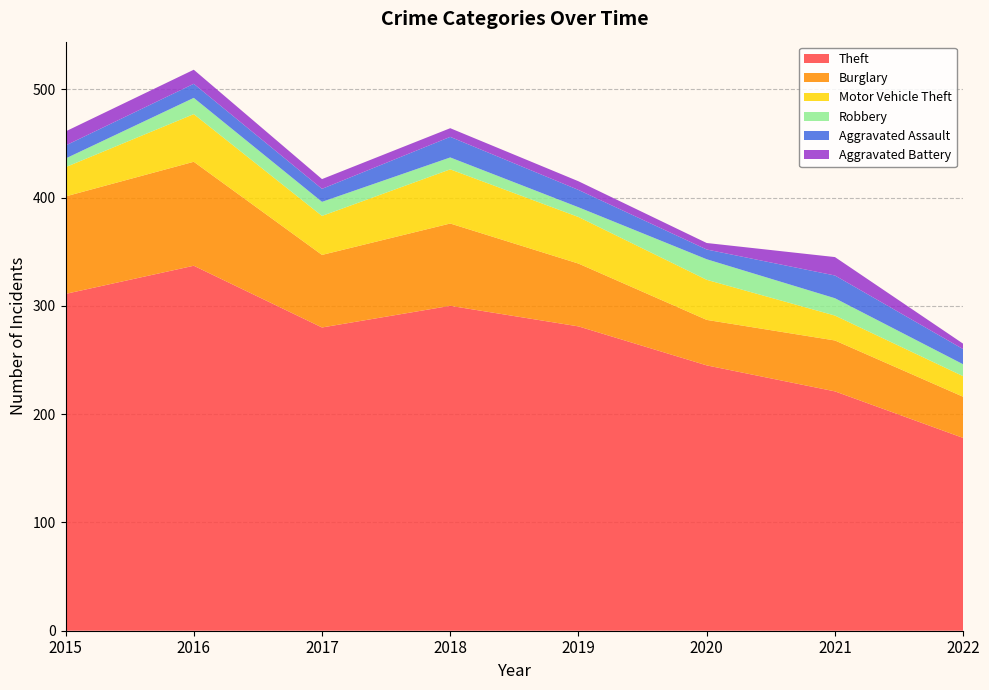

Reading left to right, what are all the values shown in this chart?

Theft: 2015=311	2016=337	2017=280	2018=300	2019=281	2020=245	2021=221	2022=178
Burglary: 2015=90	2016=96	2017=67	2018=76	2019=58	2020=42	2021=47	2022=38
Motor Vehicle Theft: 2015=27	2016=44	2017=36	2018=50	2019=43	2020=37	2021=23	2022=19
Robbery: 2015=8	2016=15	2017=13	2018=11	2019=9	2020=19	2021=16	2022=11
Aggravated Assault: 2015=12	2016=13	2017=12	2018=19	2019=16	2020=9	2021=21	2022=14
Aggravated Battery: 2015=13	2016=13	2017=9	2018=8	2019=8	2020=6	2021=17	2022=5